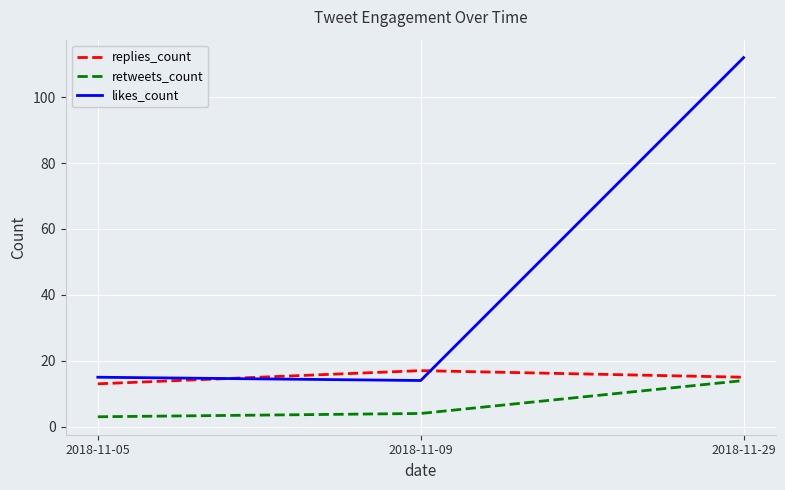

Rank the categories by replies_count value from lowest to highest.

2018-11-05, 2018-11-29, 2018-11-09